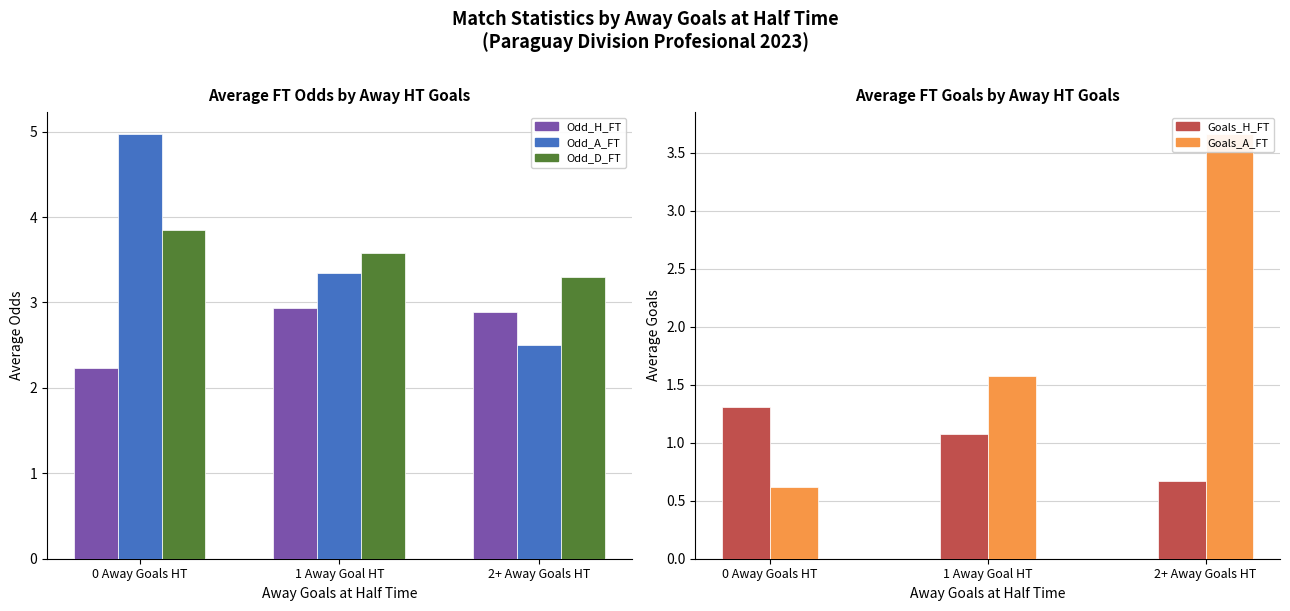

What is the total value across all series at 1 Away Goal HT?

12.5